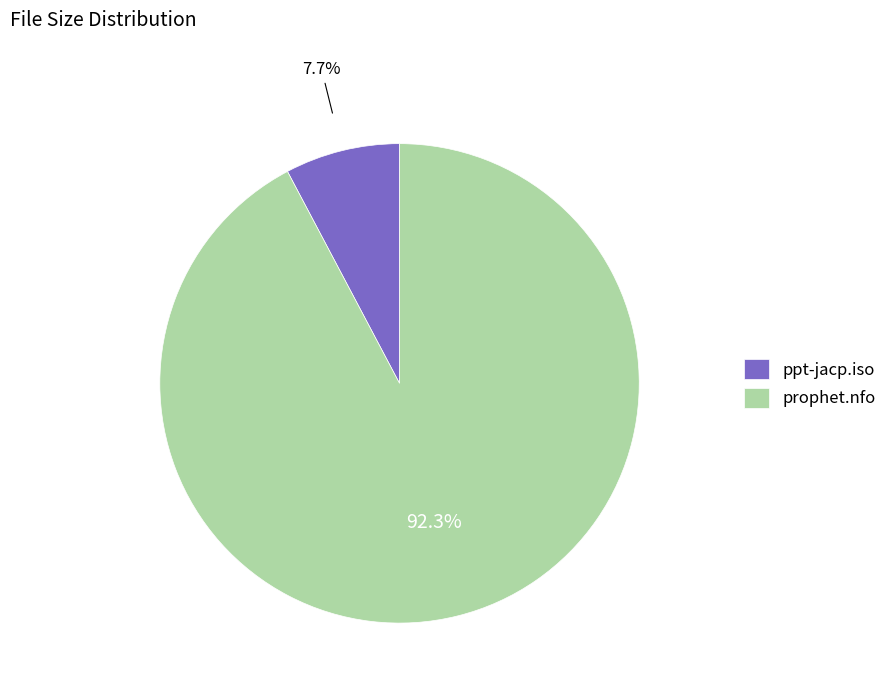

Combined, do ppt-jacp.iso and prophet.nfo account for over 50%?

Yes